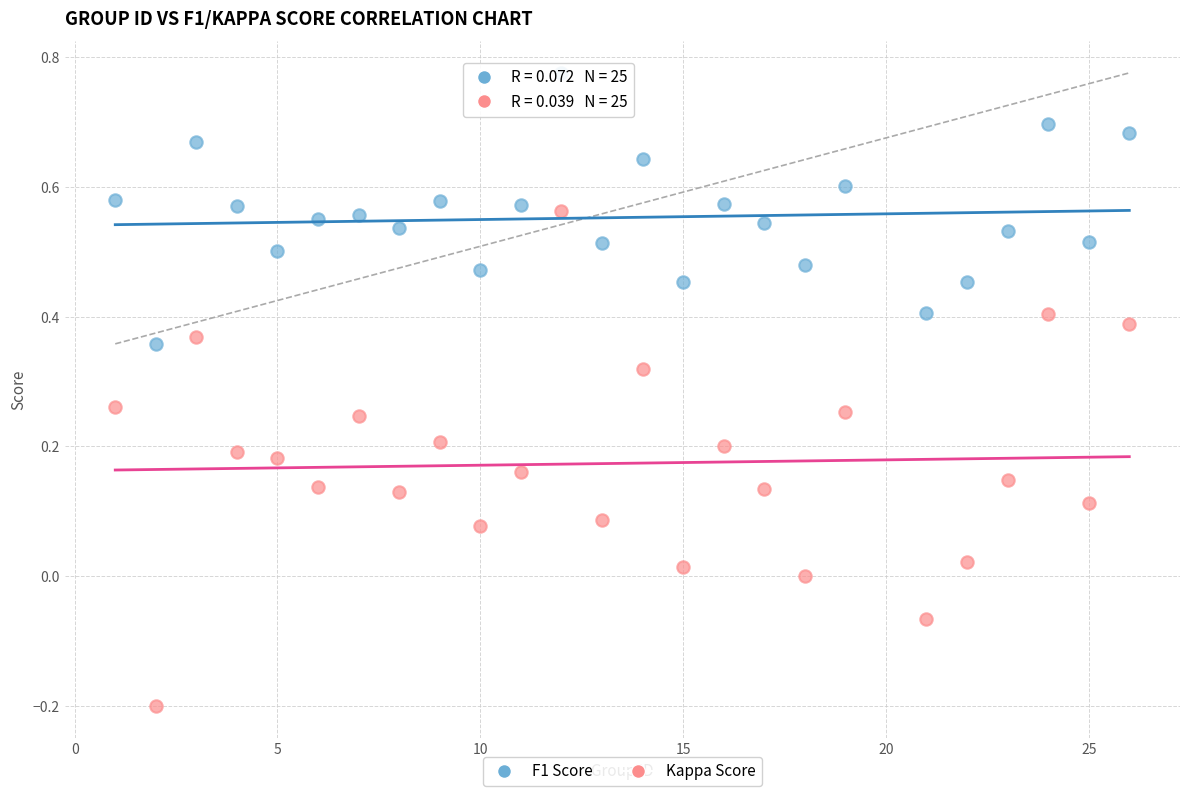

Across all data points, what is the range of Y values (max minus min)?

1.0